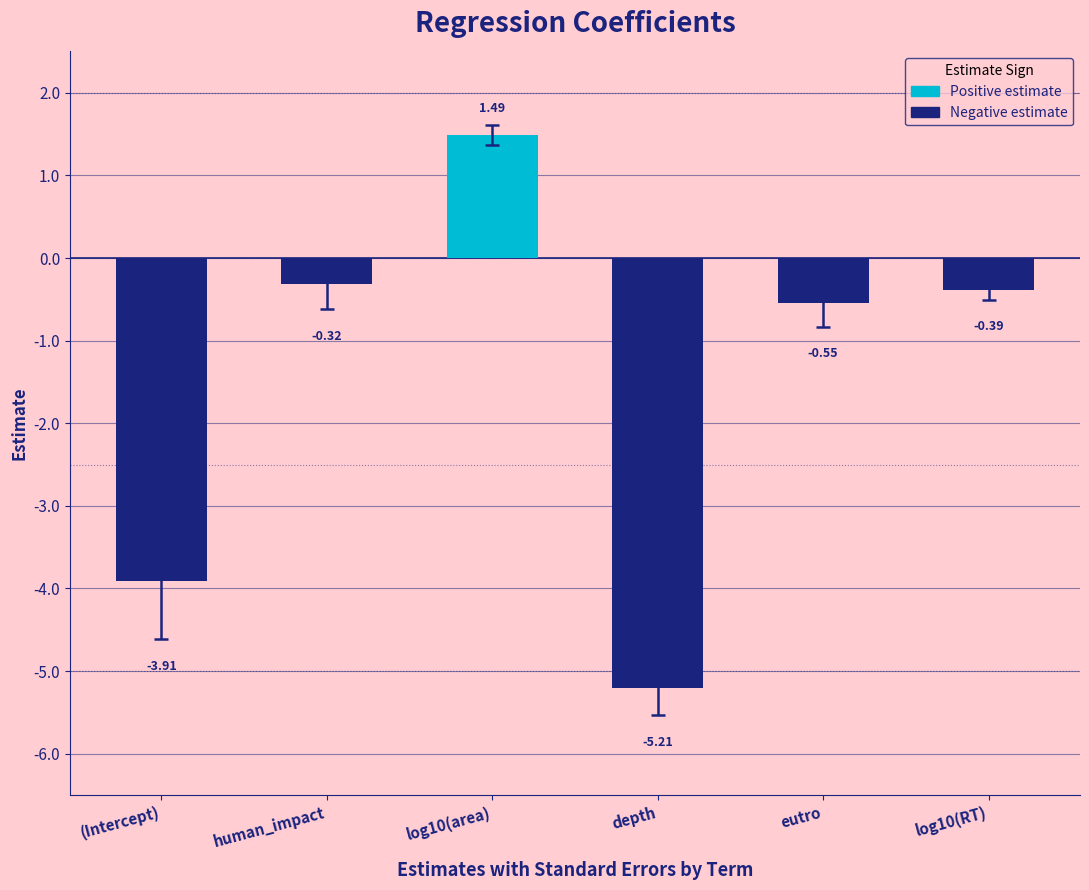

At which label is the value closest to -1?

eutro